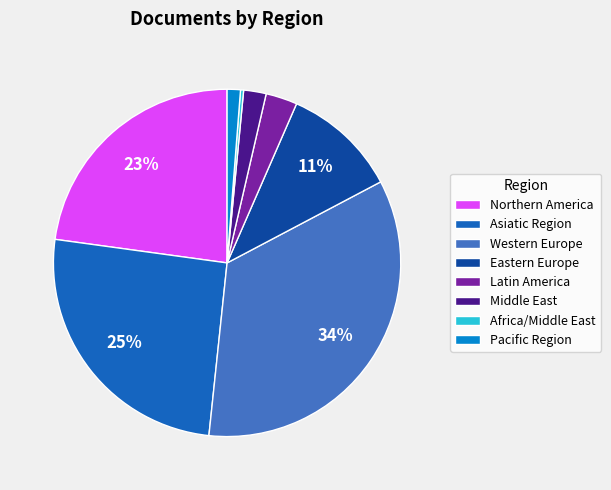

To the nearest percent, what percentage of the pie is Latin America?

3%